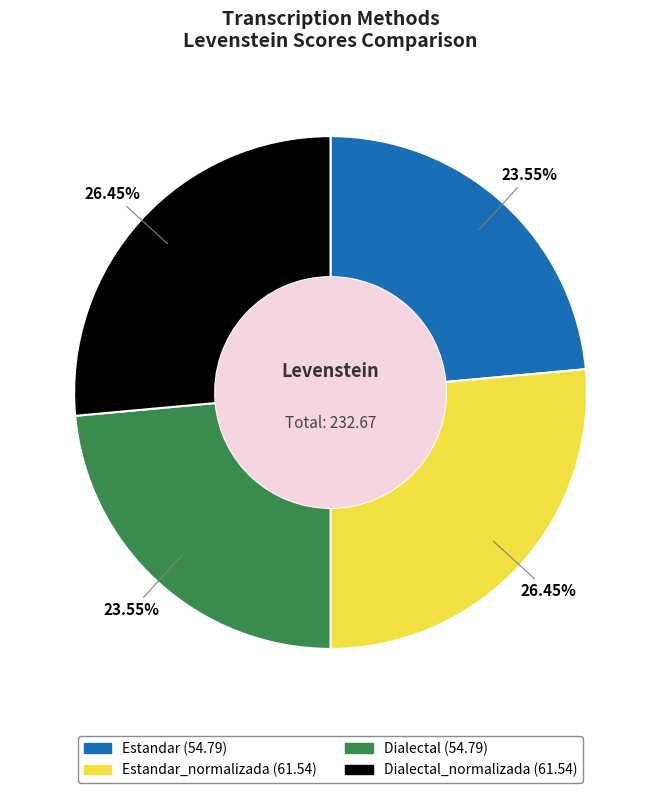

Is there a majority slice in this chart?

No